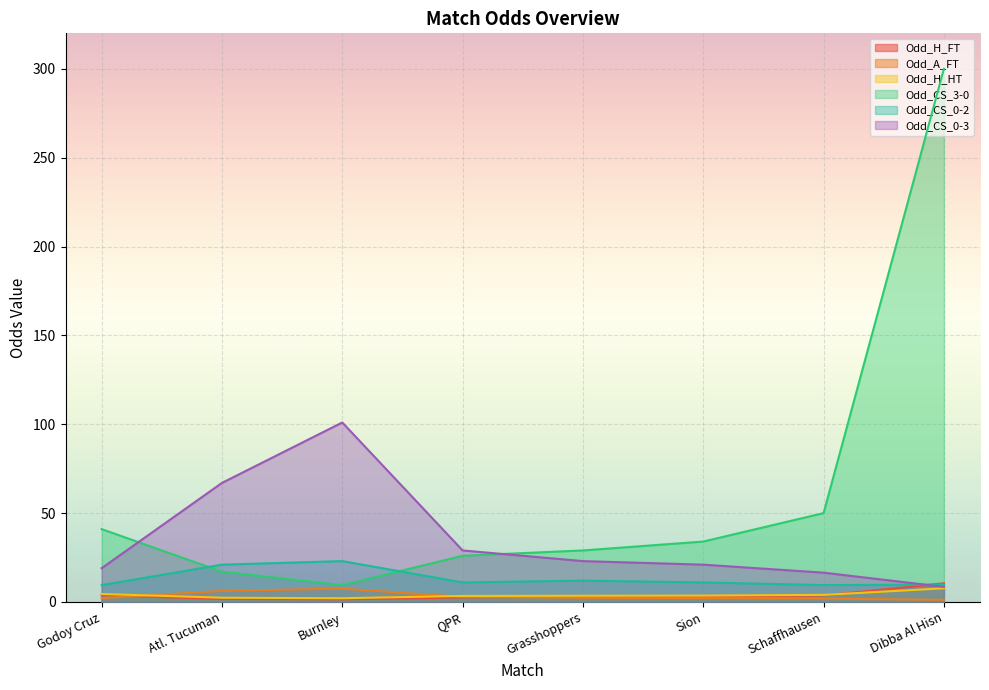

Where is the first local minimum for Odd_H_FT?

Burnley